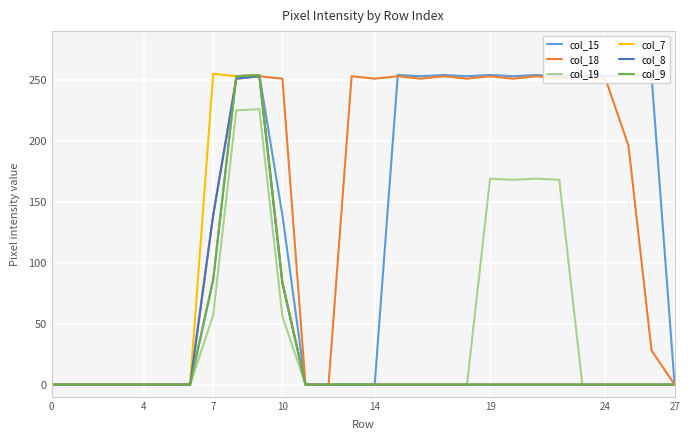

What is the maximum value shown in the chart?

255